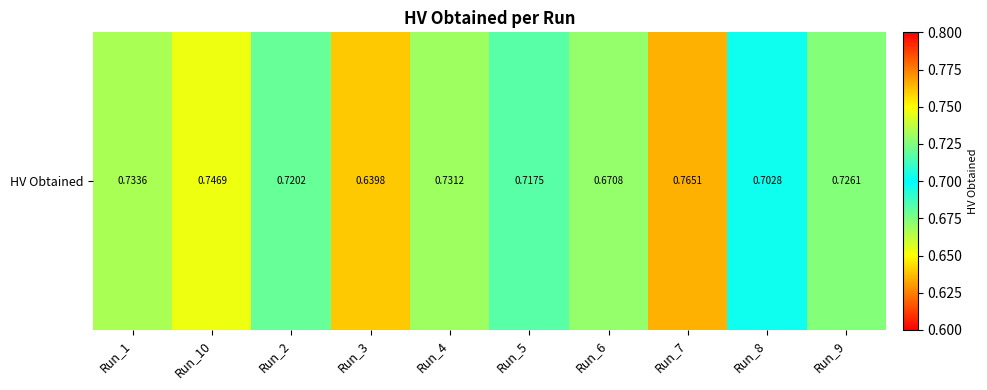

What is the smallest value displayed?

0.6